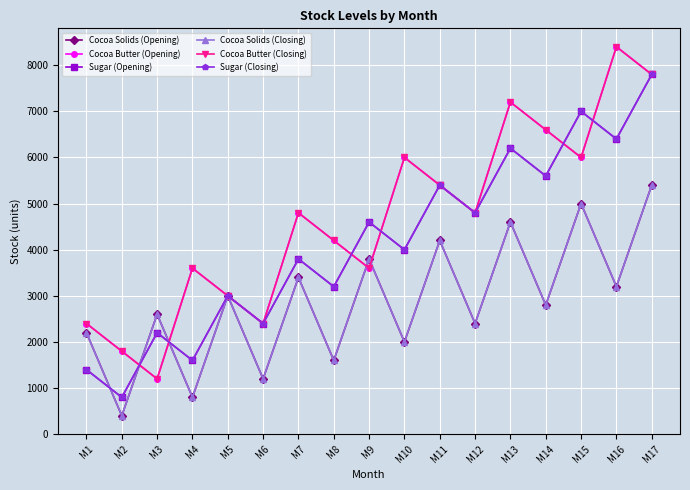

What is the value of the Cocoa Solids (Closing) point at the 1st from the left?

2200